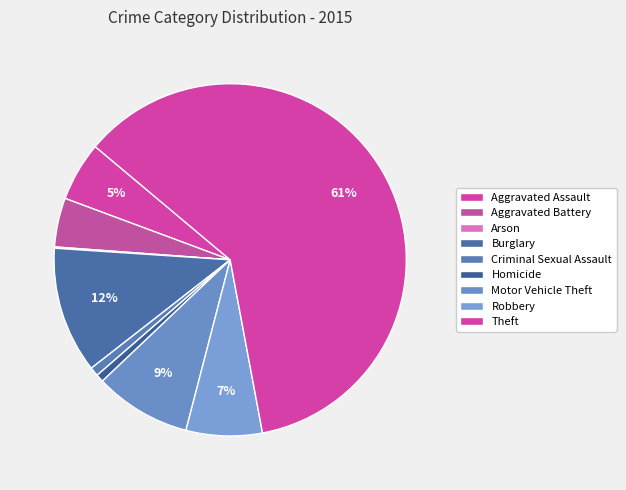

Which category has the biggest portion of the pie?

Theft